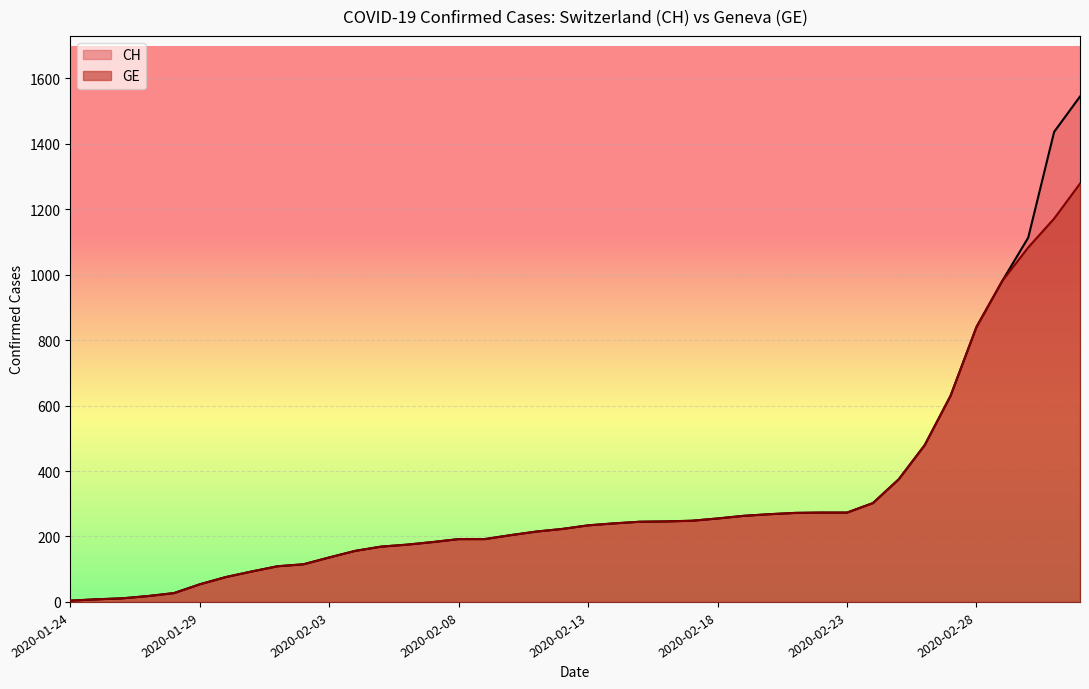

Which has a higher value, 2020-01-27 or 2020-02-03?

2020-02-03